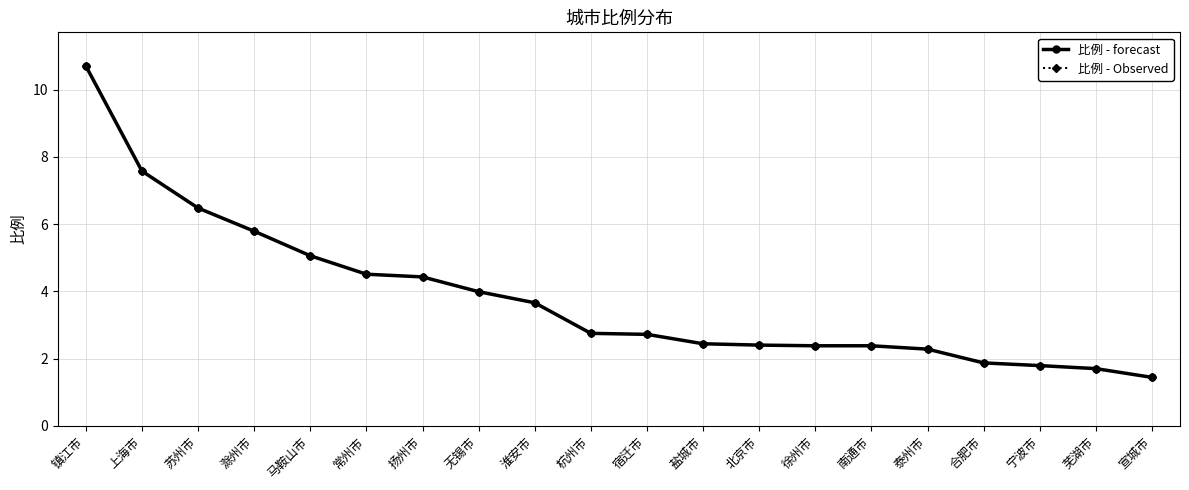

Reading left to right, what are all the values shown in this chart?

比例 - forecast: 镇江市=10.7	上海市=7.6	苏州市=6.5	滁州市=5.8	马鞍山市=5.1	常州市=4.5	扬州市=4.4	无锡市=4.0	淮安市=3.7	杭州市=2.8	宿迁市=2.7	盐城市=2.4	北京市=2.4	徐州市=2.4	南通市=2.4	泰州市=2.3	合肥市=1.9	宁波市=1.8	芜湖市=1.7	宣城市=1.4
比例 - Observed: 镇江市=10.7	上海市=7.6	苏州市=6.5	滁州市=5.8	马鞍山市=5.1	常州市=4.5	扬州市=4.4	无锡市=4.0	淮安市=3.7	杭州市=2.8	宿迁市=2.7	盐城市=2.4	北京市=2.4	徐州市=2.4	南通市=2.4	泰州市=2.3	合肥市=1.9	宁波市=1.8	芜湖市=1.7	宣城市=1.4